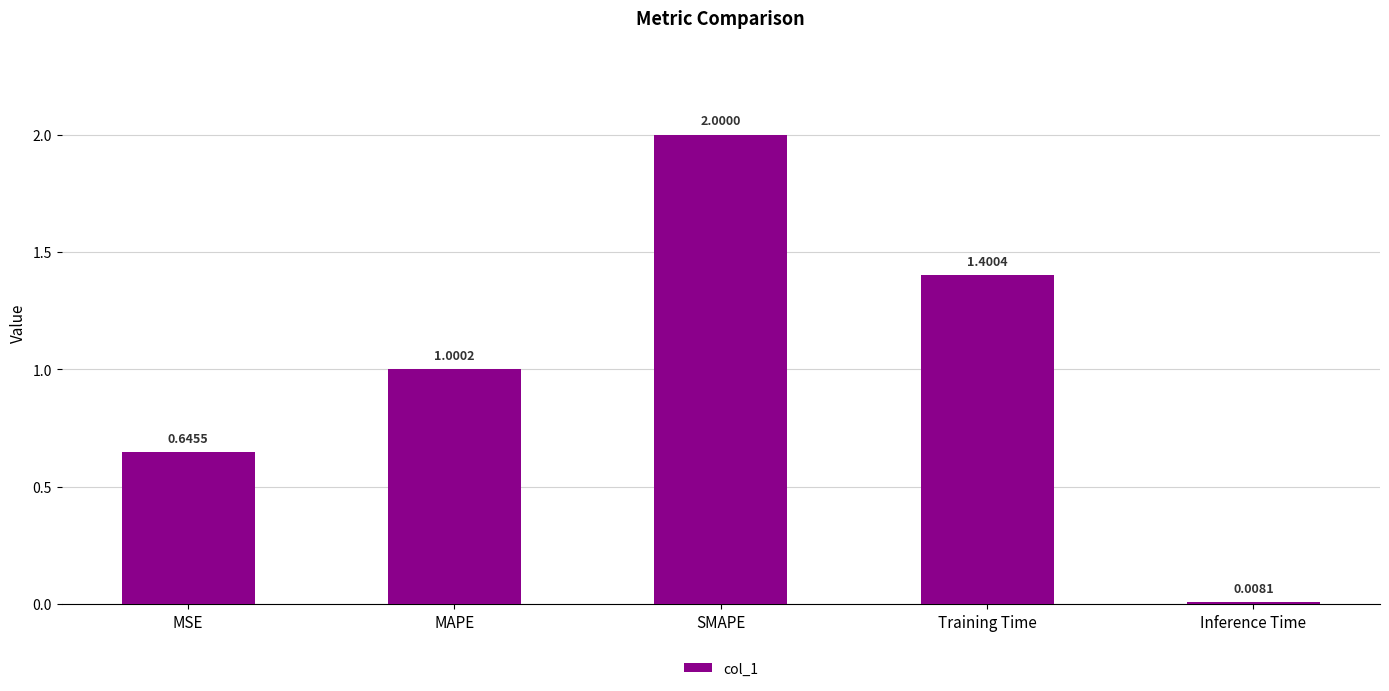

What is the sum of the values at MSE and Training Time?

2.0